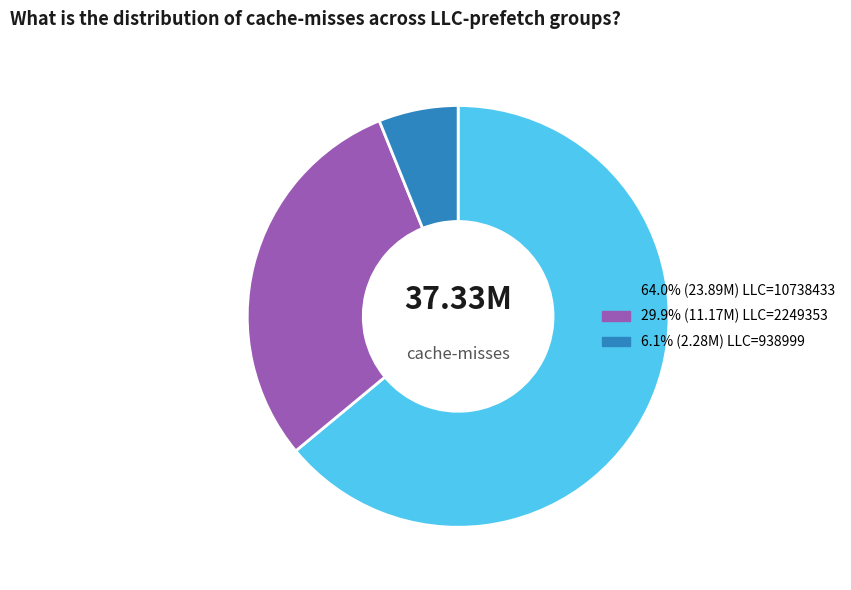

Is there a majority slice in this chart?

Yes